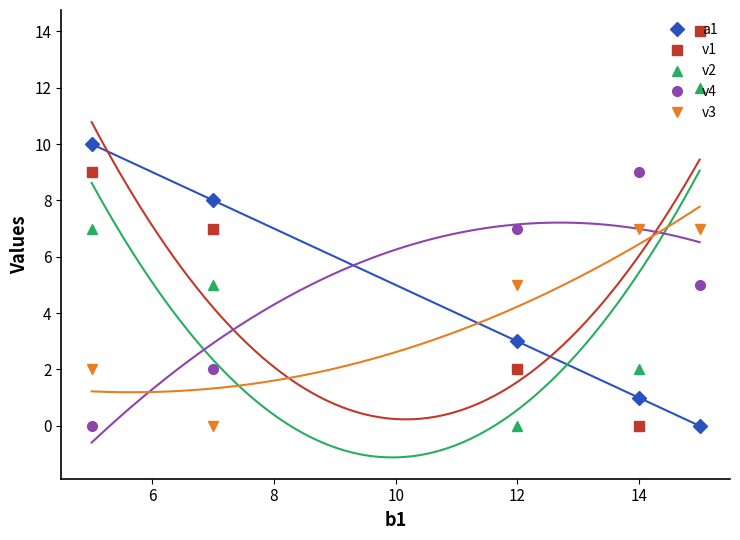

Which series ends up on top after the final intersection of v3 and v4?

v3